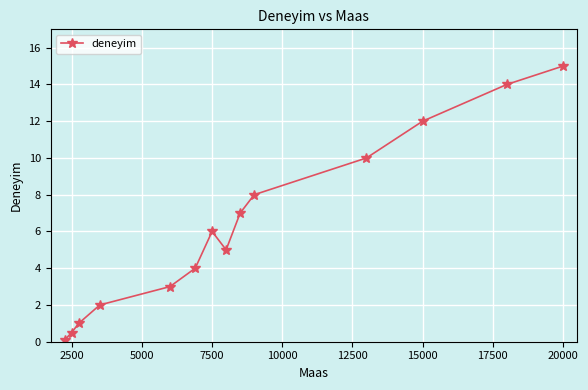

How many interior local valleys (lower than both neighbors) does the data have?

1